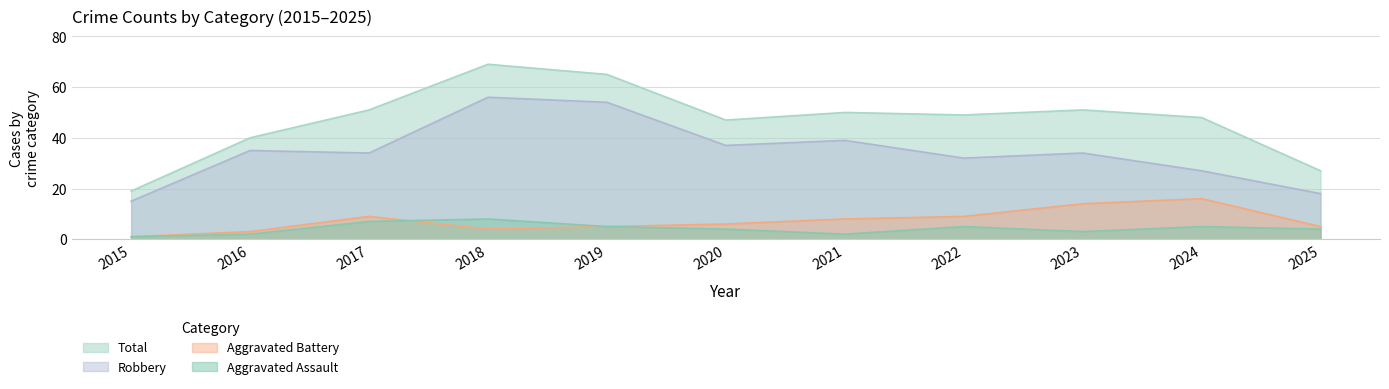

True or false: Robbery and Aggravated Battery cross at least once.

False